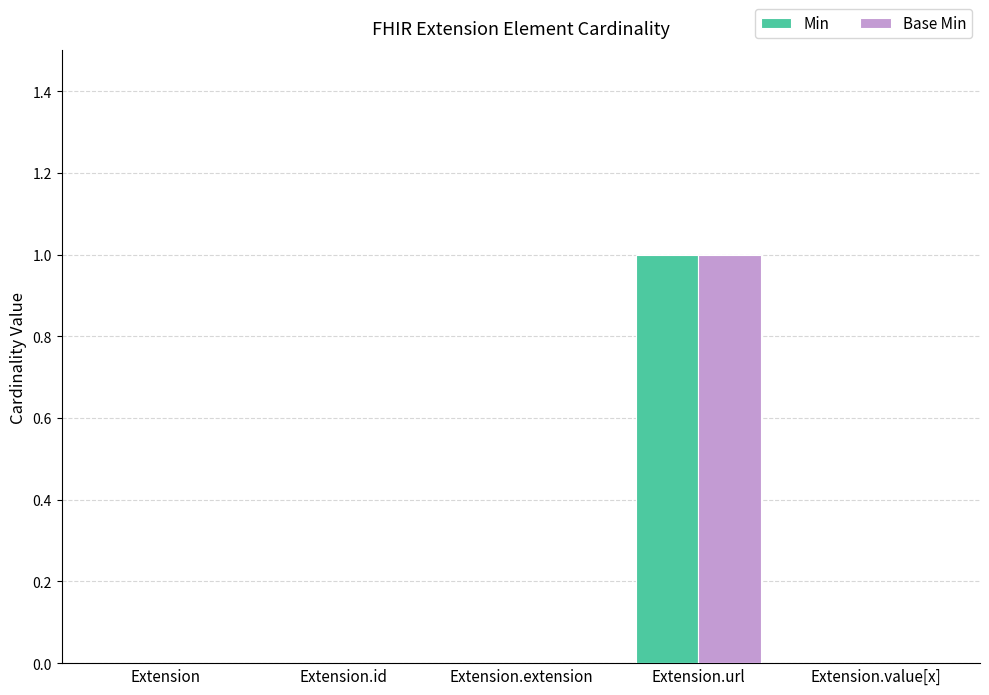

The value of Min at Extension.extension is 0. True or false?

True